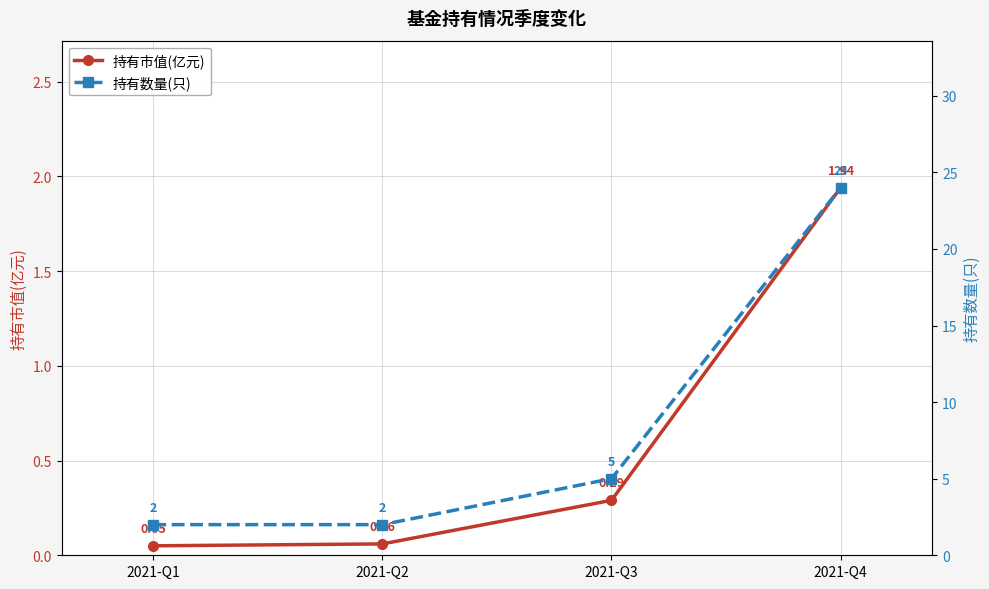

What is the sum of all 持有市值(亿元) values?

2.3